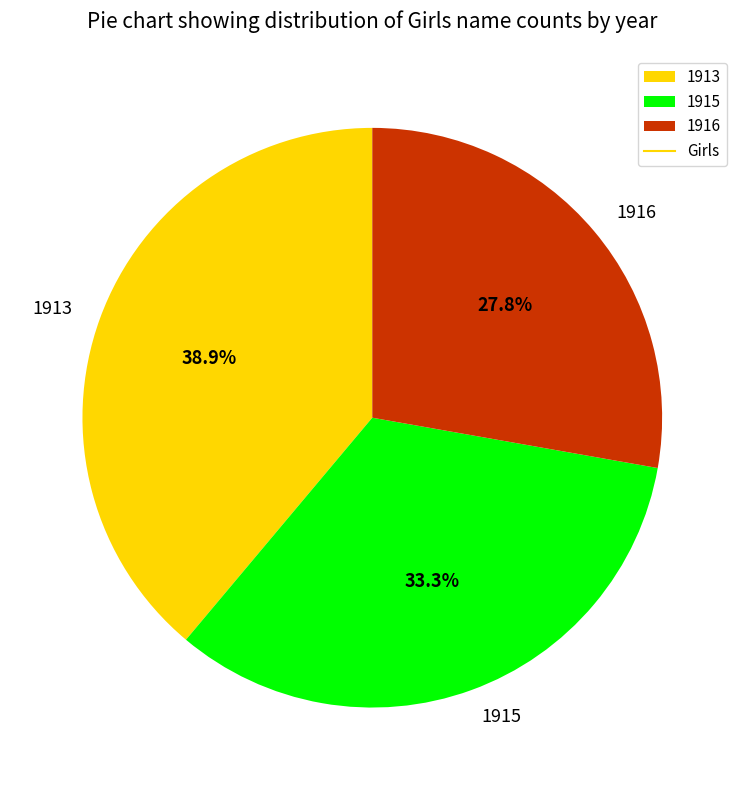

Count the number of slices in the pie.

3